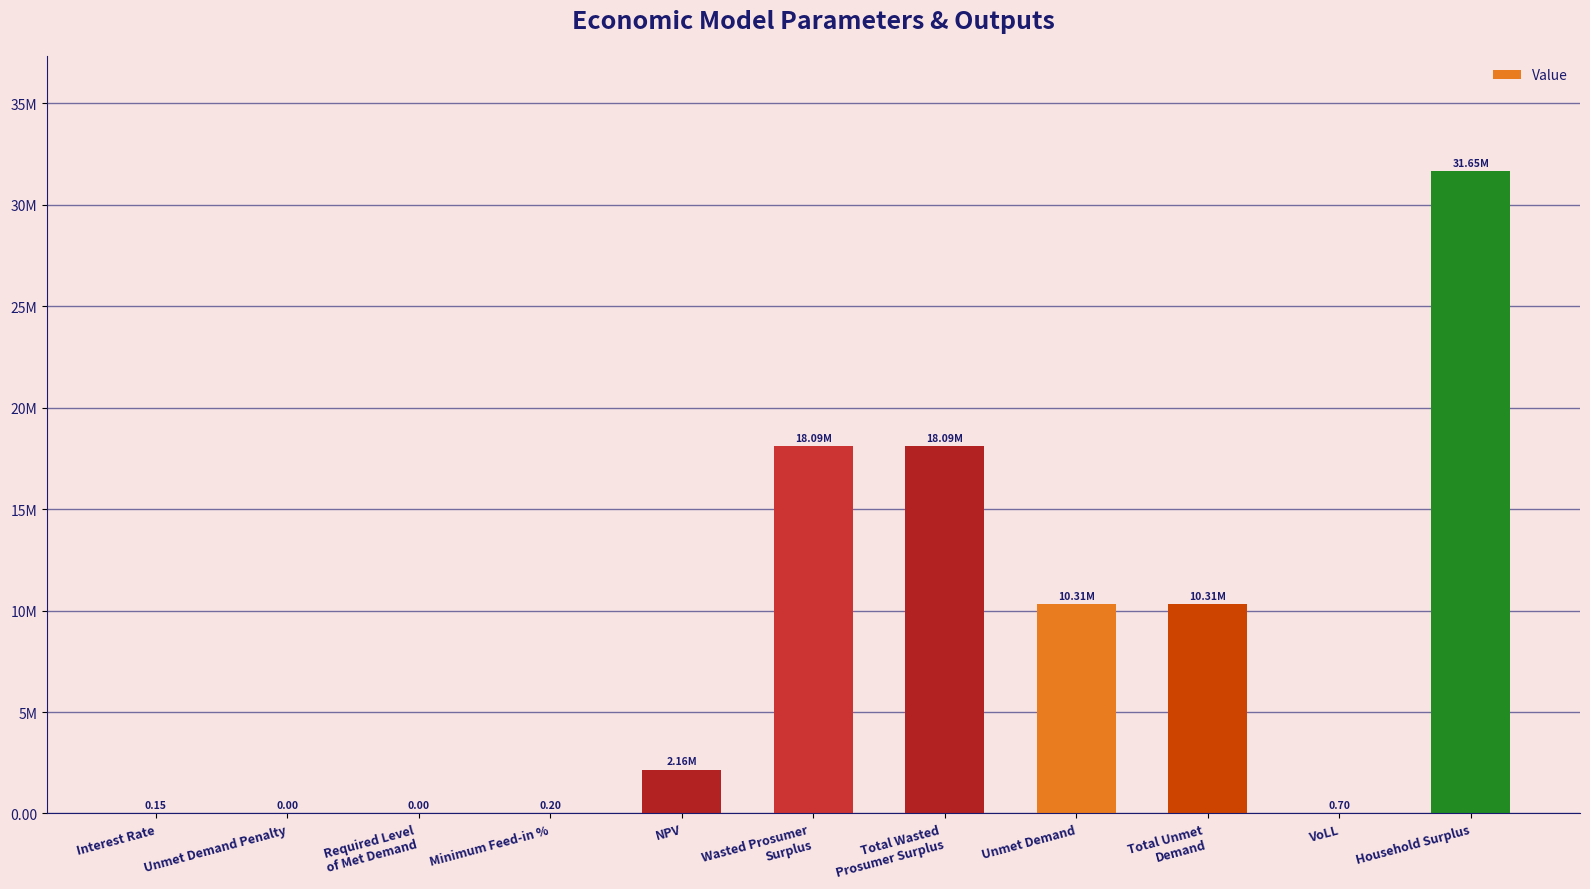

Rank the categories by value from highest to lowest.

Household Surplus, Wasted Prosumer
Surplus, Total Wasted
Prosumer Surplus, Unmet Demand, Total Unmet
Demand, NPV, VoLL, Minimum Feed-in %, Interest Rate, Unmet Demand Penalty, Required Level
of Met Demand